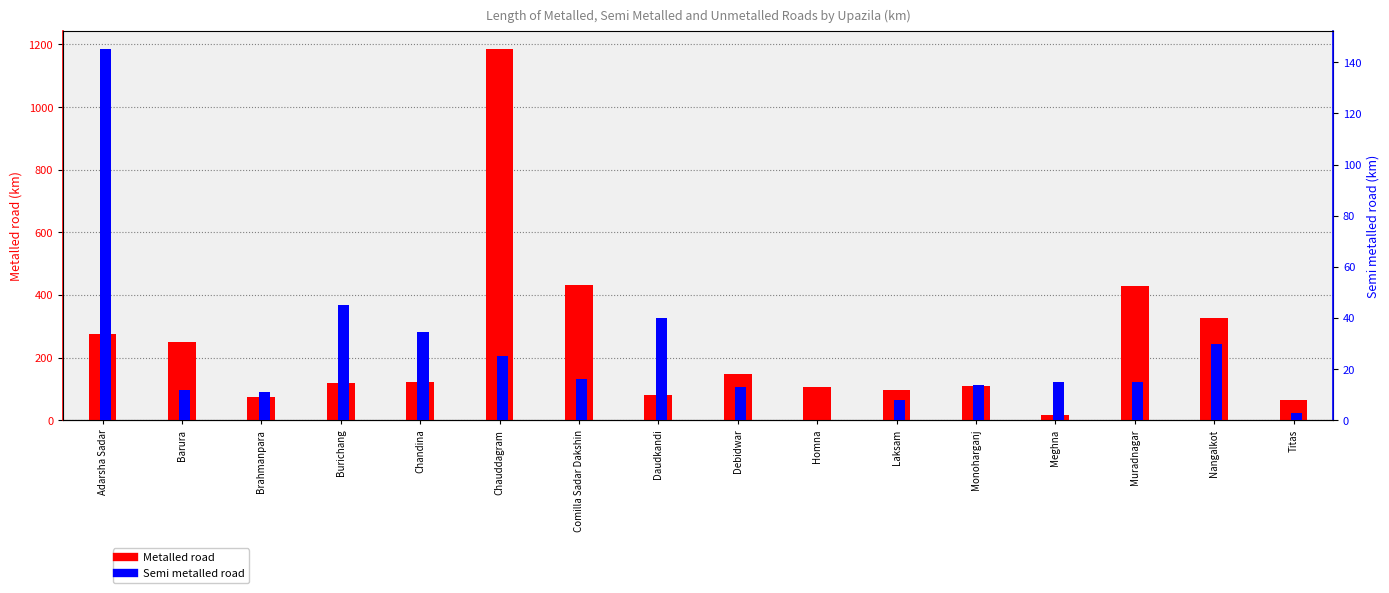

Reading left to right, transcribe all the data shown in this chart.

Metalled road: Adarsha Sadar=275.0	Barura=249.0	Brahmanpara=73.0	Burichang=120.0	Chandina=122.9	Chauddagram=1184.0	Comilla Sadar Dakshin=432.0	Daudkandi=80.0	Debidwar=147.0	Homna=107.0	Laksam=96.0	Monoharganj=110.8	Meghna=17.0	Muradnagar=429.0	Nangalkot=325.9	Titas=66.0
Semi metalled road: Adarsha Sadar=145.0	Barura=12.0	Brahmanpara=11.0	Burichang=45.0	Chandina=34.6	Chauddagram=25.0	Comilla Sadar Dakshin=16.0	Daudkandi=40.0	Debidwar=13.0	Homna=0.0	Laksam=8.0	Monoharganj=13.6	Meghna=15.0	Muradnagar=15.0	Nangalkot=29.8	Titas=3.0